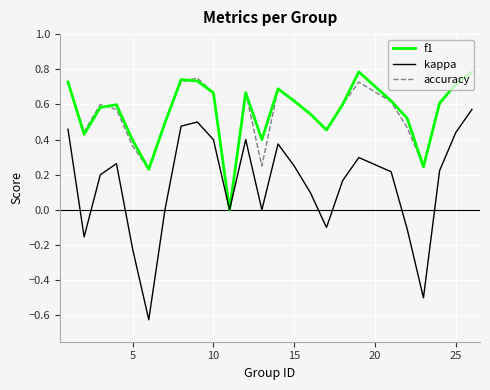

What is the sum of all kappa values?

3.6